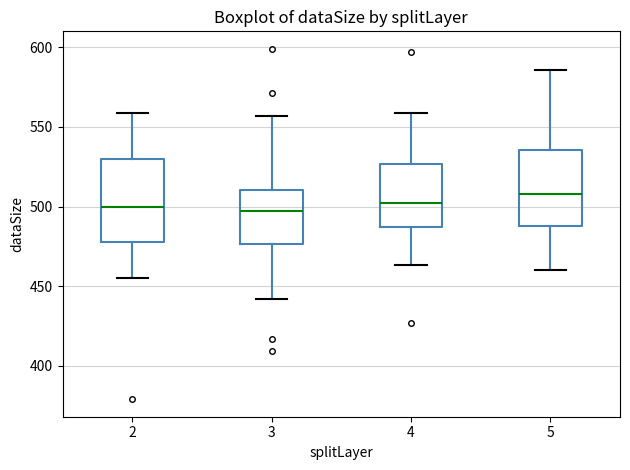

Reading left to right, read every box against the y-axis: the position of its median line, the range the box covers, and the ends of its whiskers. The values are not printed on the chart, so give them approximately, as read against the axis.

2: median 500, box 480 to 530, whiskers 455 to 560
3: median 495, box 475 to 510, whiskers 440 to 555
4: median 500, box 485 to 525, whiskers 465 to 560
5: median 510, box 490 to 535, whiskers 460 to 585